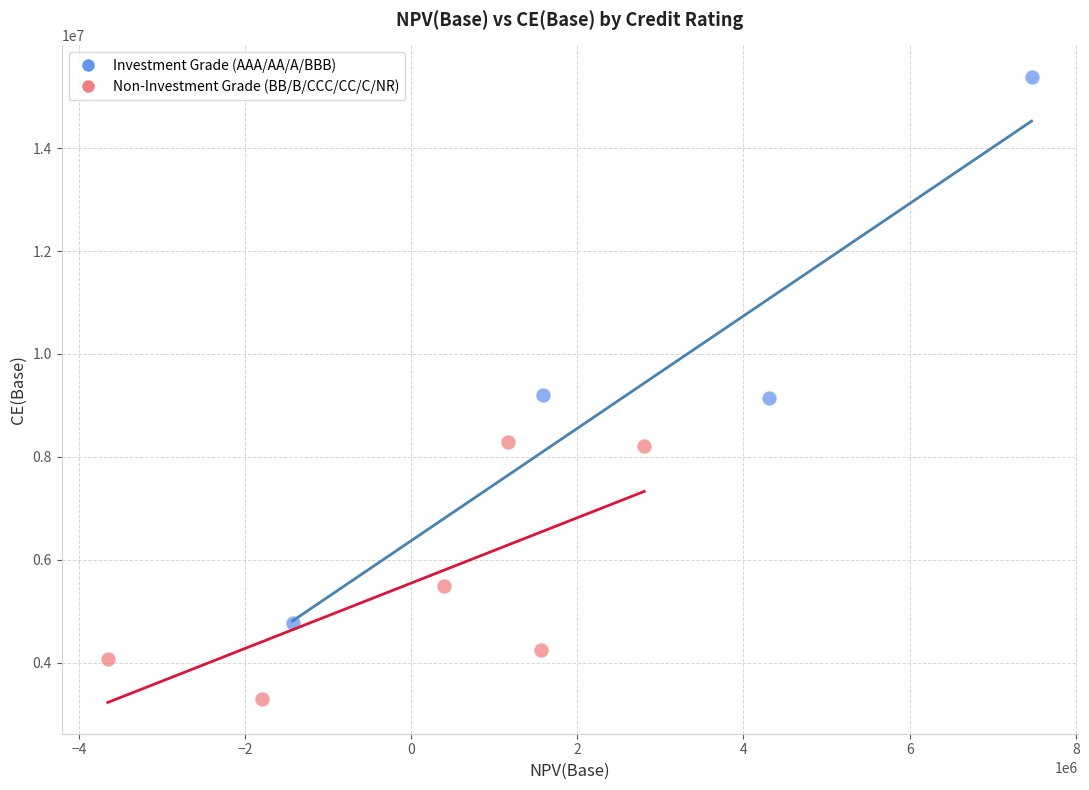

Which series reaches the minimum Y coordinate?

Non-Investment Grade (BB/B/CCC/CC/C/NR)